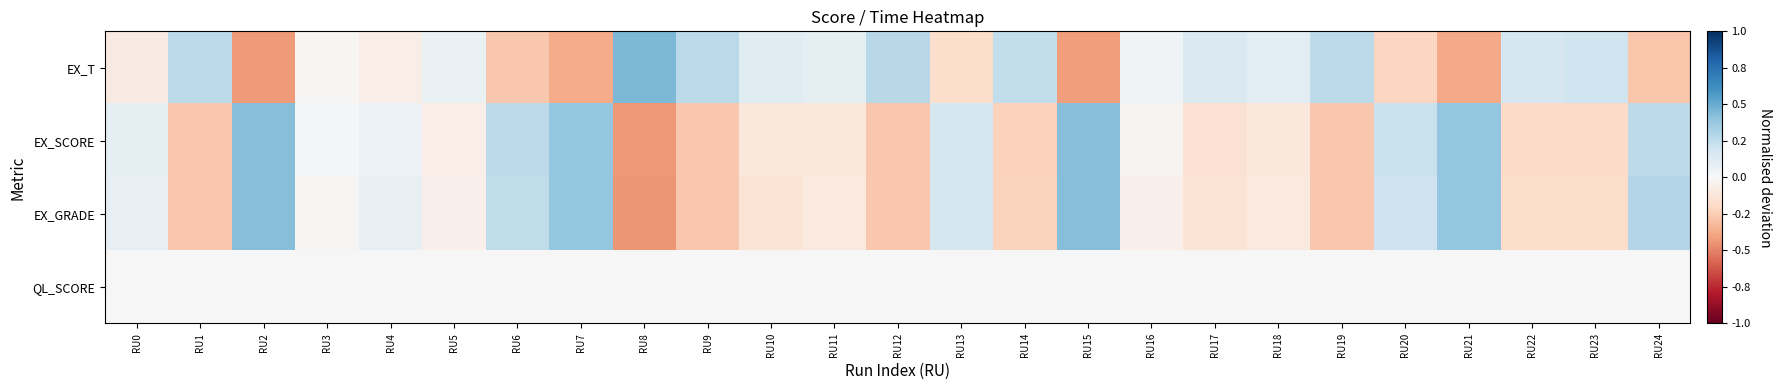

What is the maximum value shown in the chart?

0.5